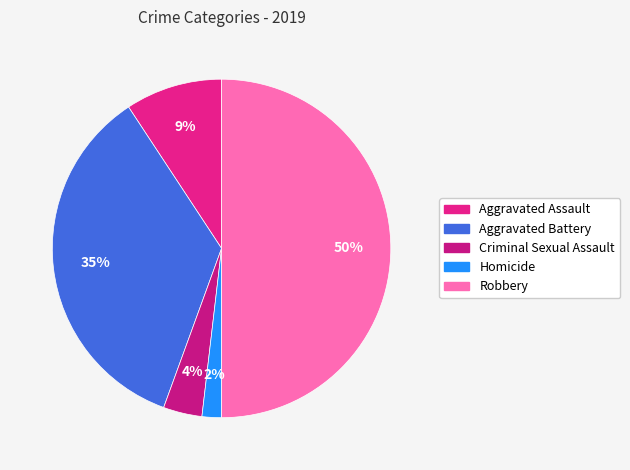

The Criminal Sexual Assault slice represents 4% of the pie. True or false?

True